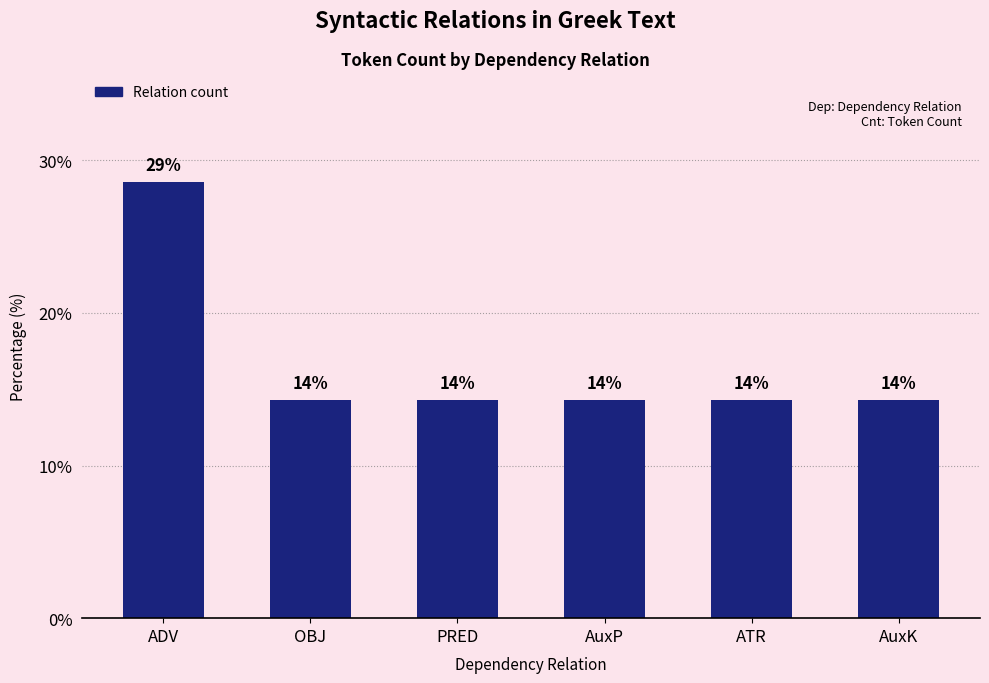

Reading right to left, extract all data points from this chart.

14.3	14.3	14.3	14.3	14.3	28.6